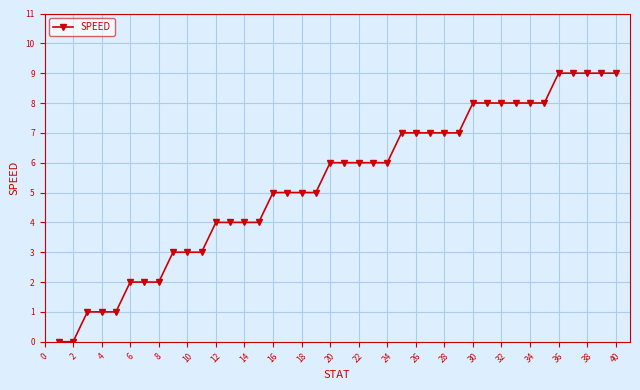

How many distinct data groups are displayed?

1